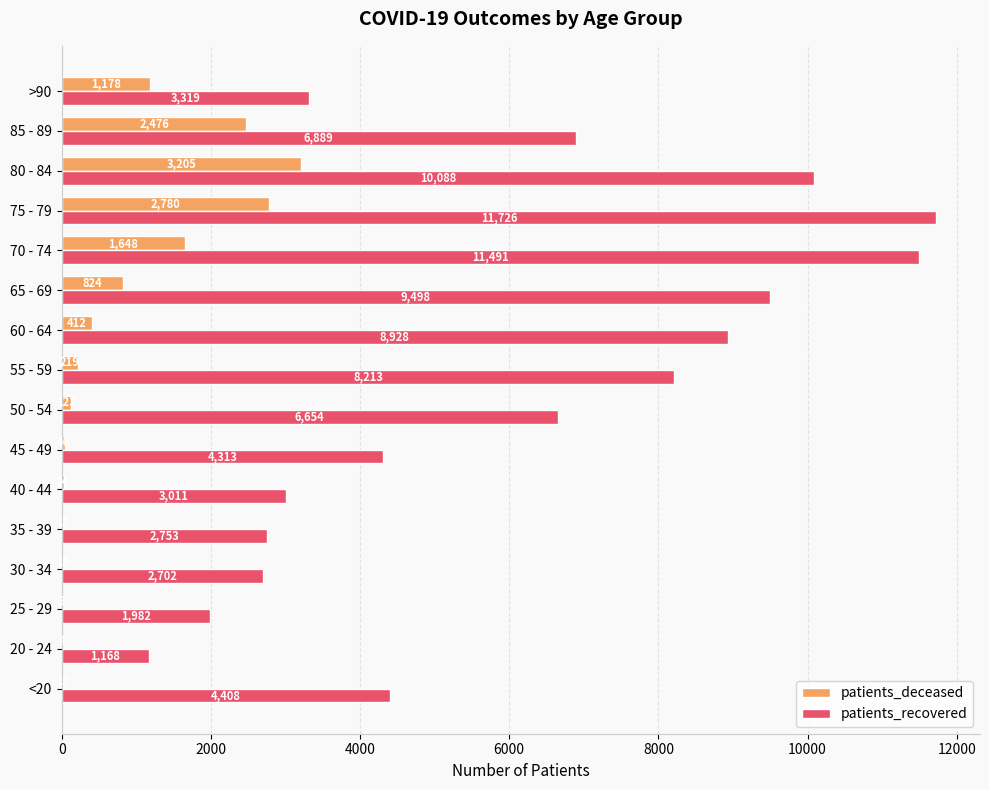

What is the sum of all patients_deceased values?

12992